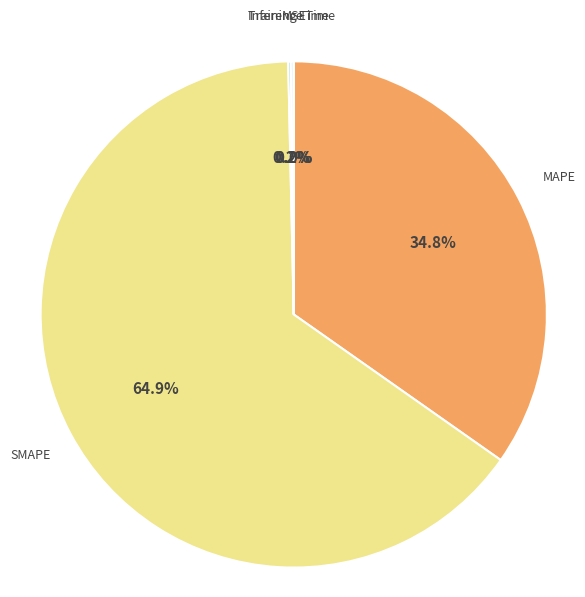

What is the ratio of the value at MAPE to the value at SMAPE?

0.5